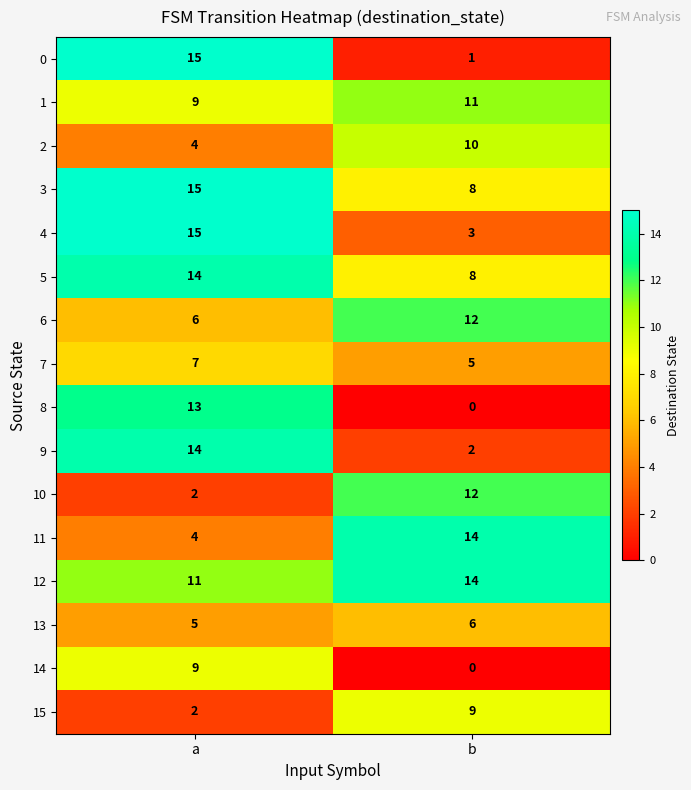

Which series has the largest total across all categories?

12